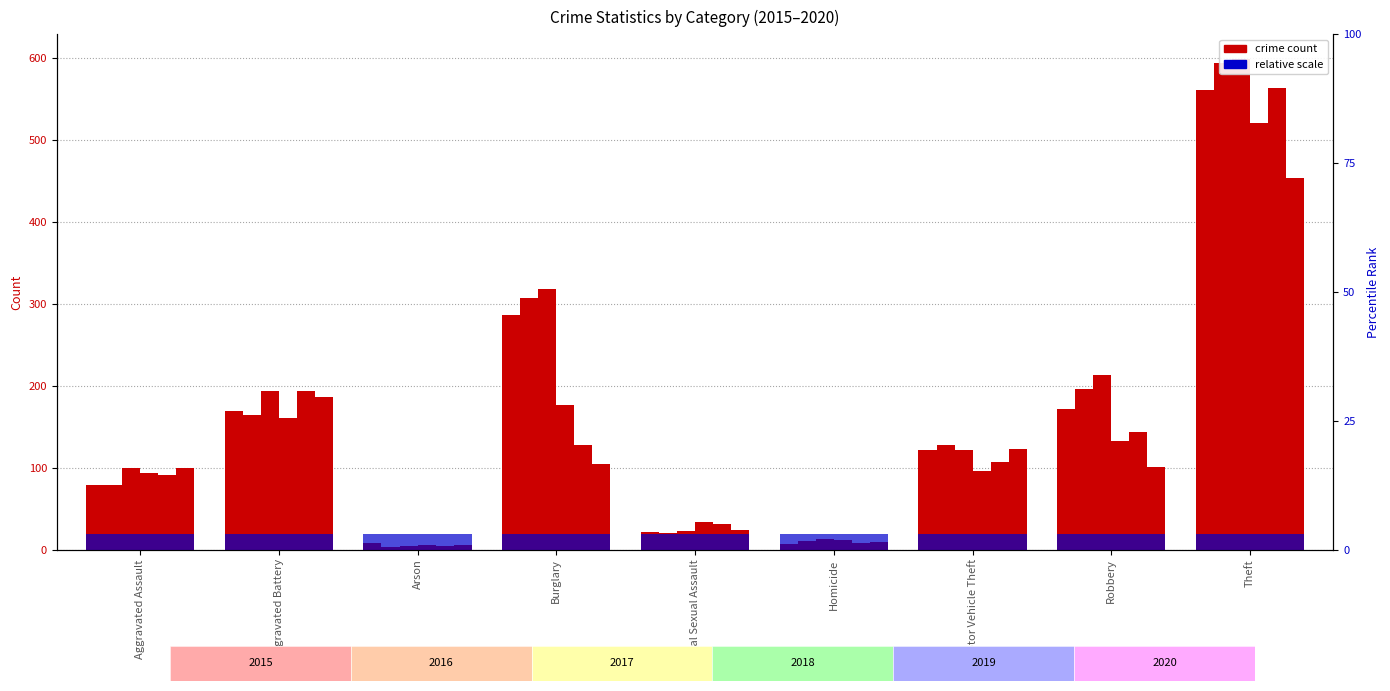

What is the approximate value of 2020 at Aggravated Assault, to the nearest 5?

100